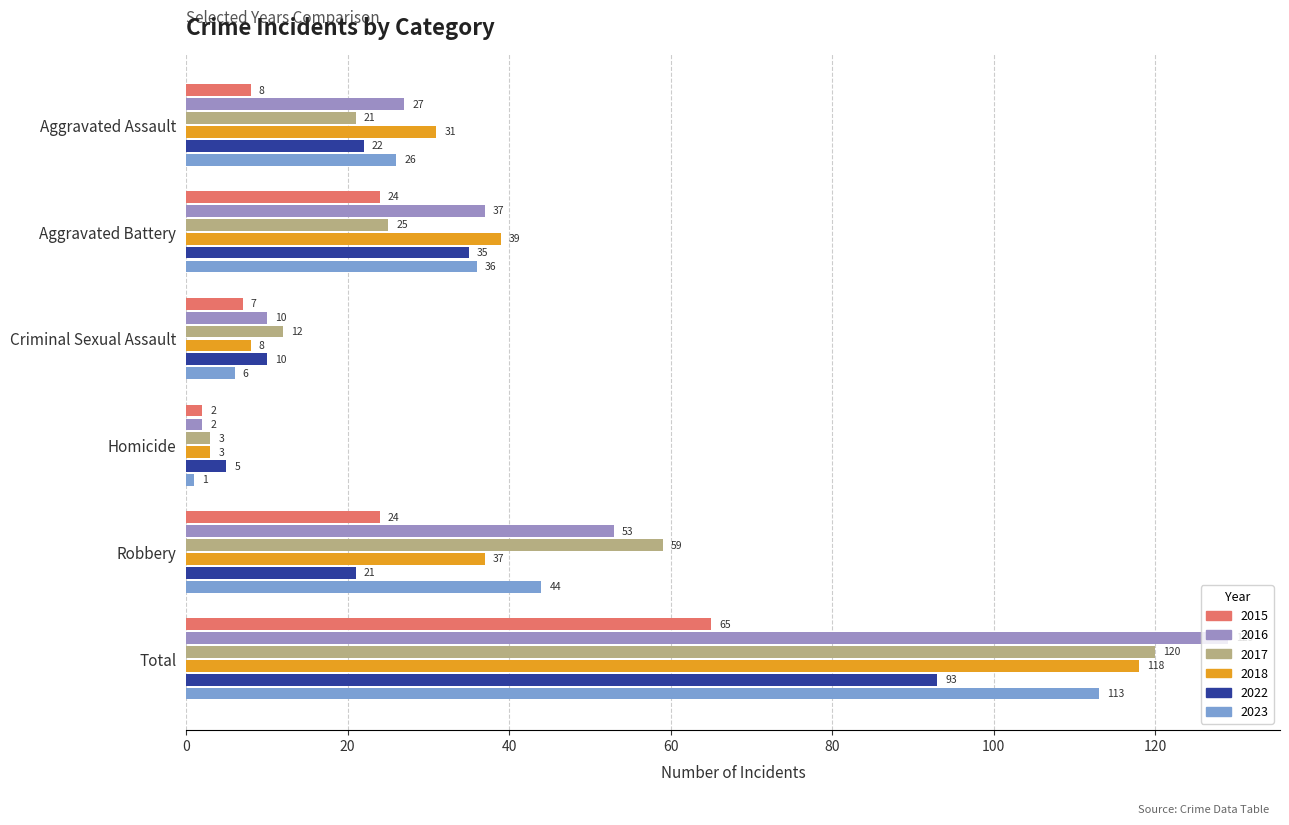

What is the total value across all series at Aggravated Assault?

135